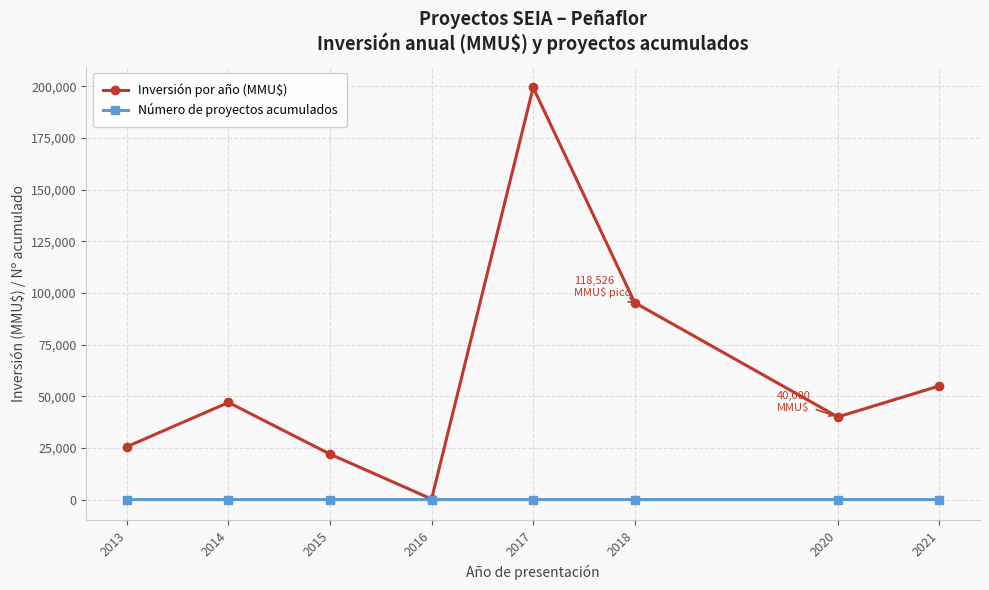

At which category is the sum across all series the highest?

2017